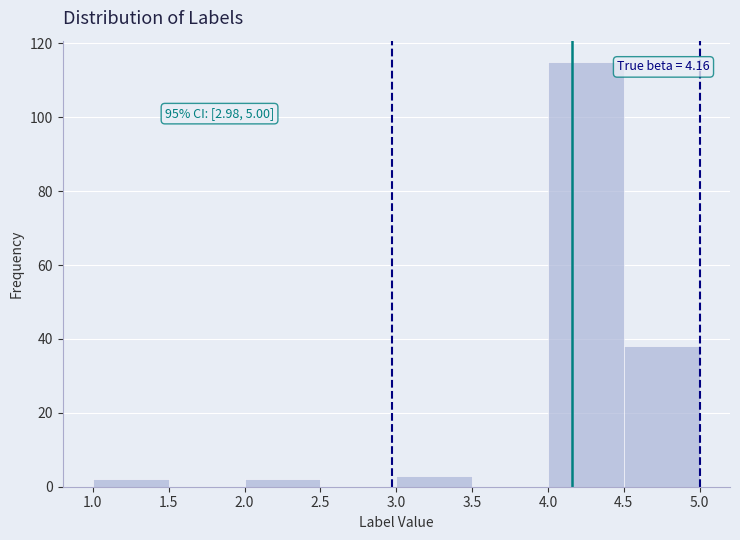

Over which range of the x-axis is the bar tallest?

4.0 to 4.5